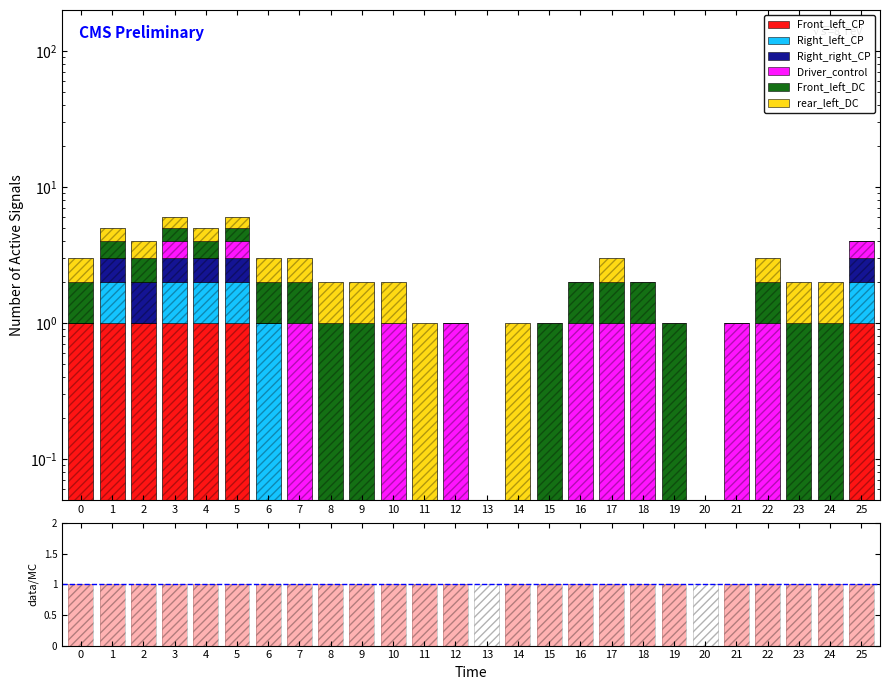

Does the chart contain any negative values?

No